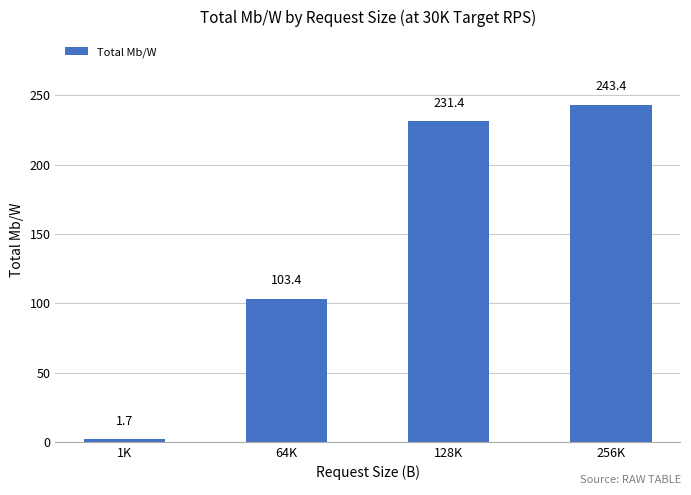

What is the change in value from 128K to 256K?

+12.0